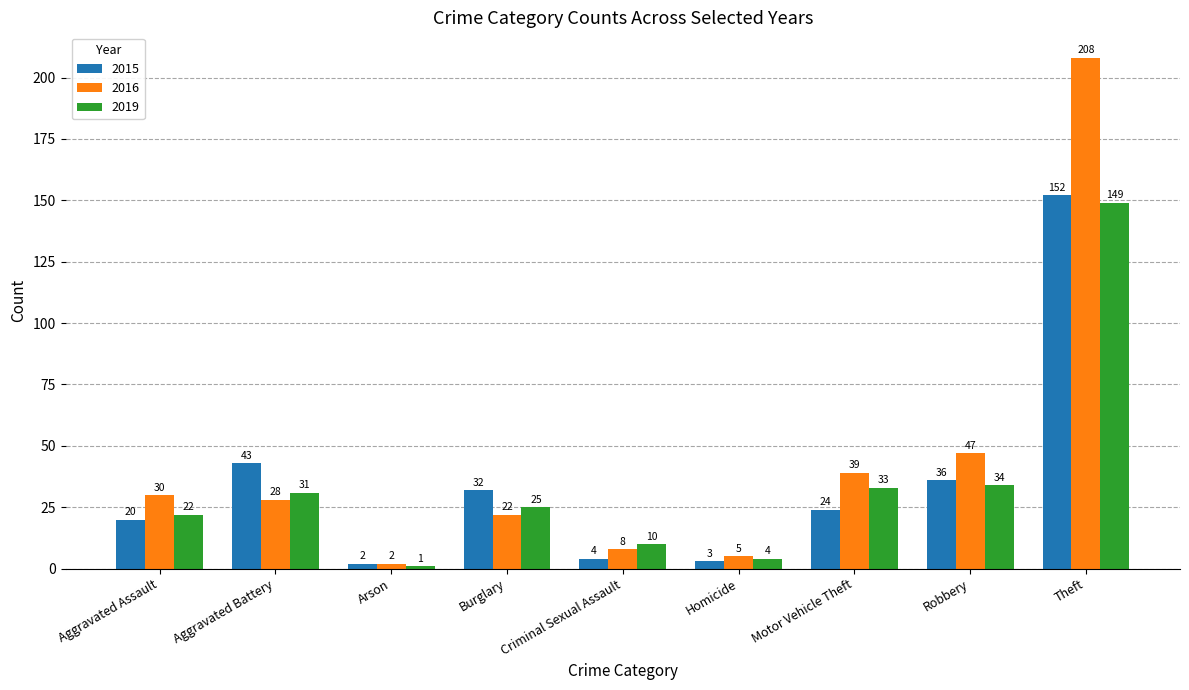

What is the average value of the 2019 series?

34